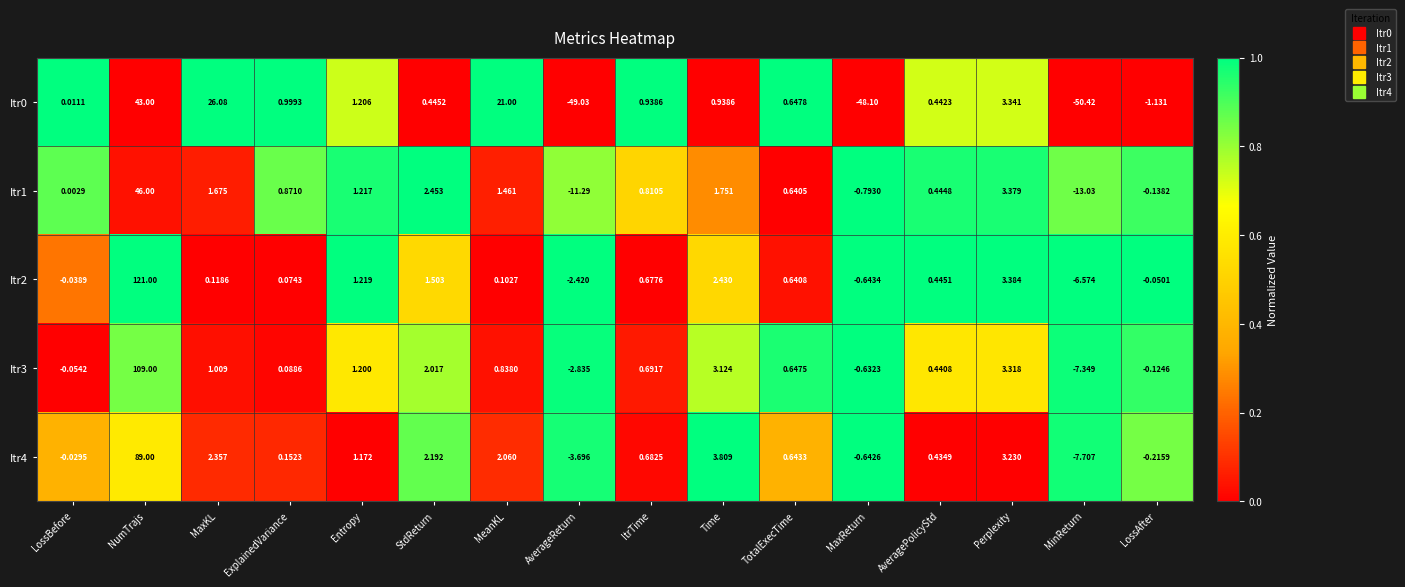

At which label is Itr0 closest to -3?

LossAfter